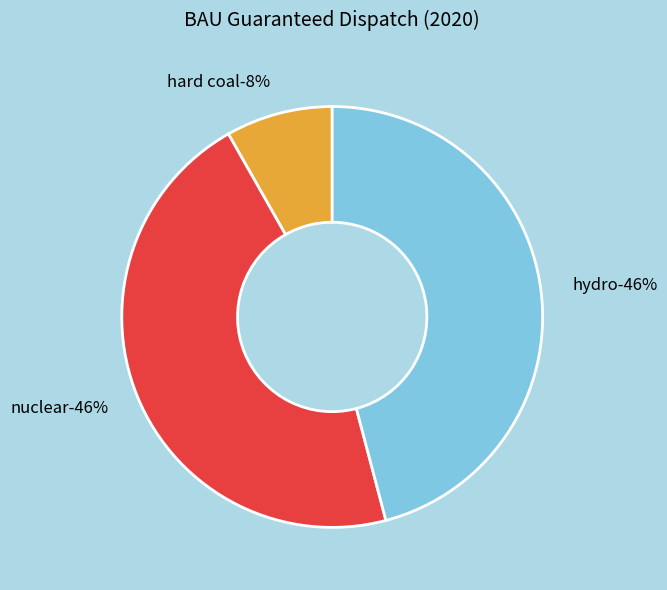

The nuclear slice represents 33% of the pie. True or false?

False